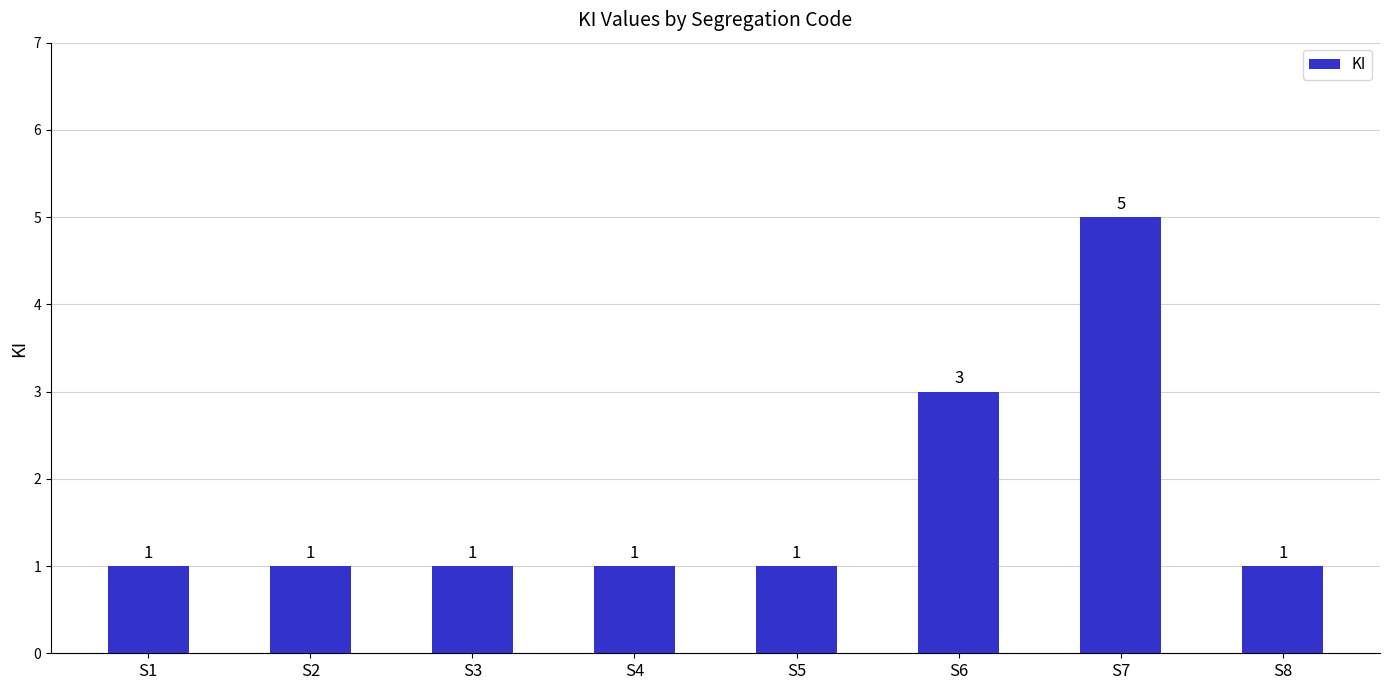

At which label is the value closest to 3?

S6